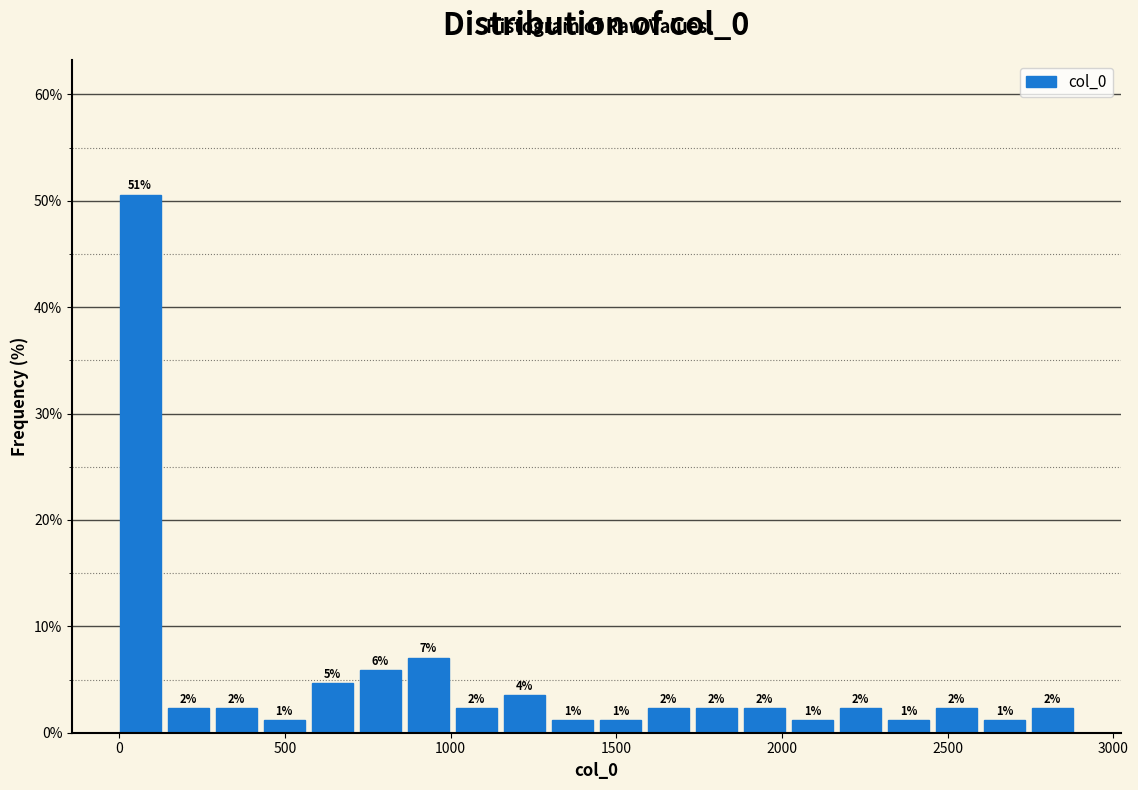

Read against the x-axis, roughly where is the centre of the tallest bar?

50